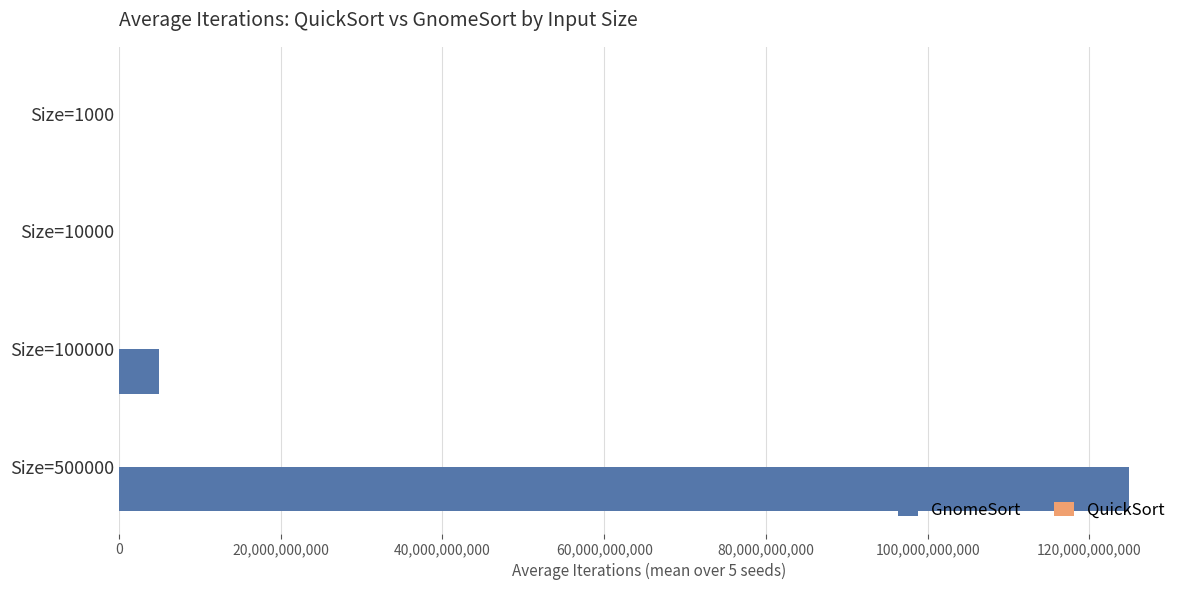

Which series changed the most between Size=1000 and Size=500000?

GnomeSort